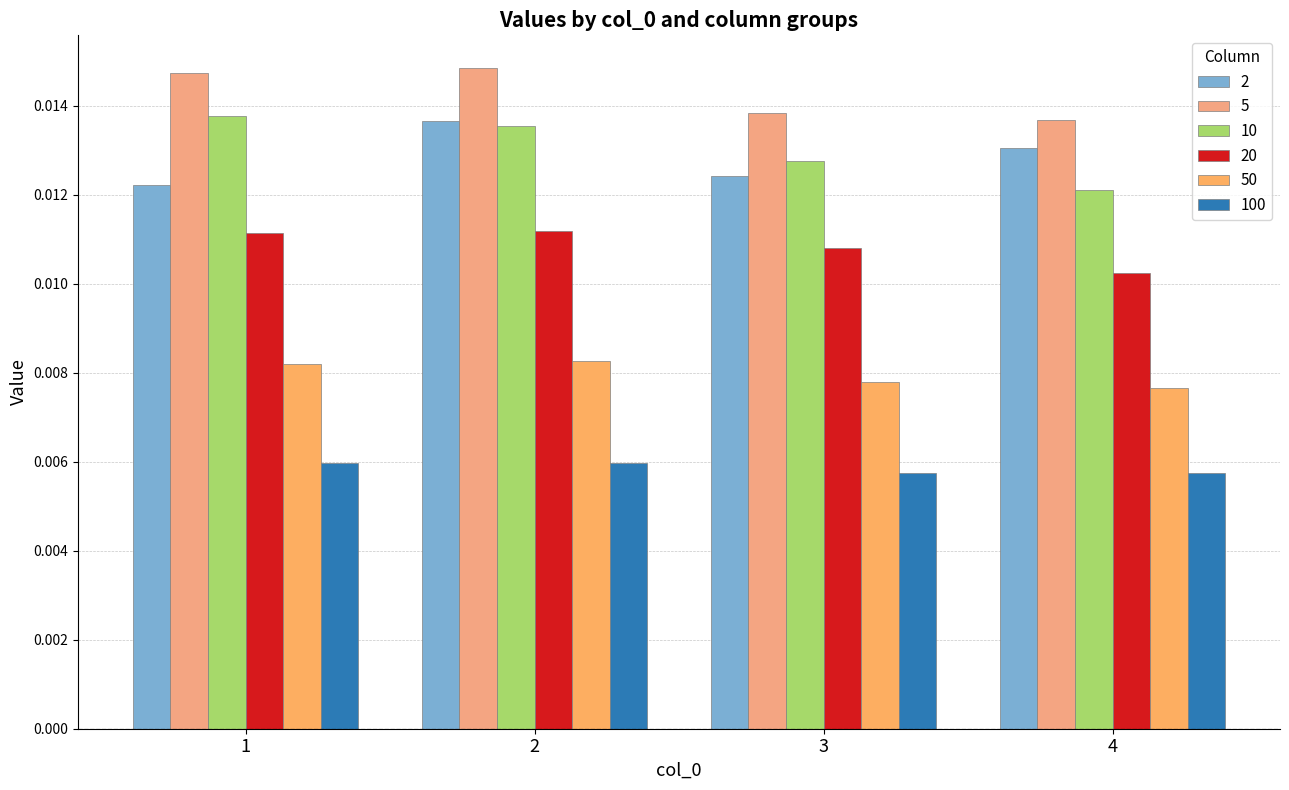

Rank the categories by 10 value from highest to lowest.

1, 2, 3, 4